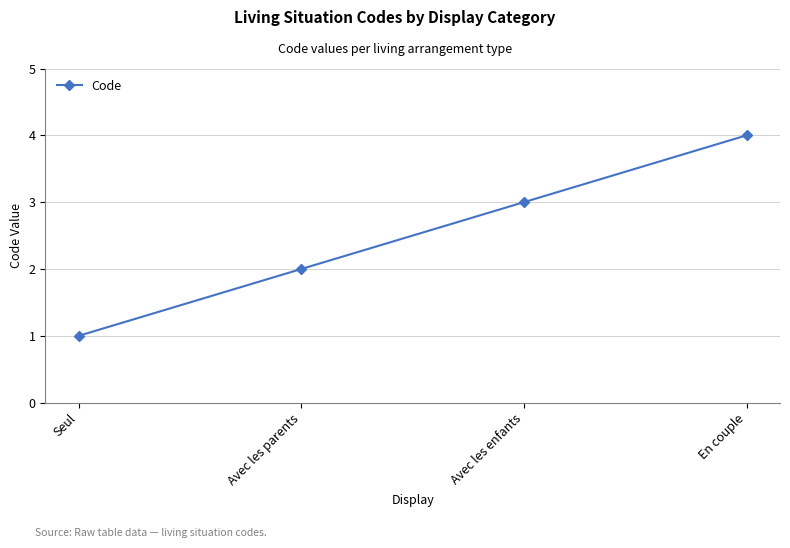

What is the difference between the maximum and minimum values?

3